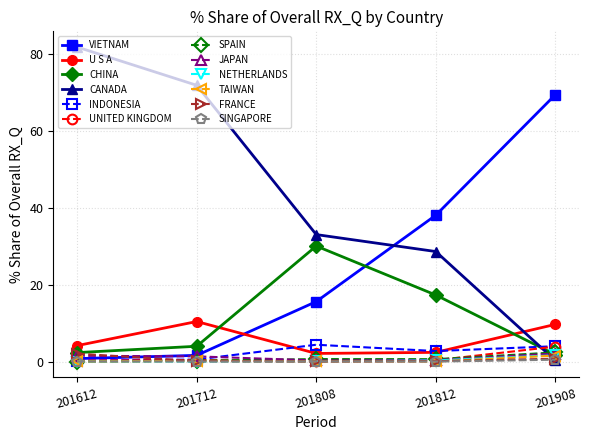

Which series has the largest range (max minus min)?

CANADA